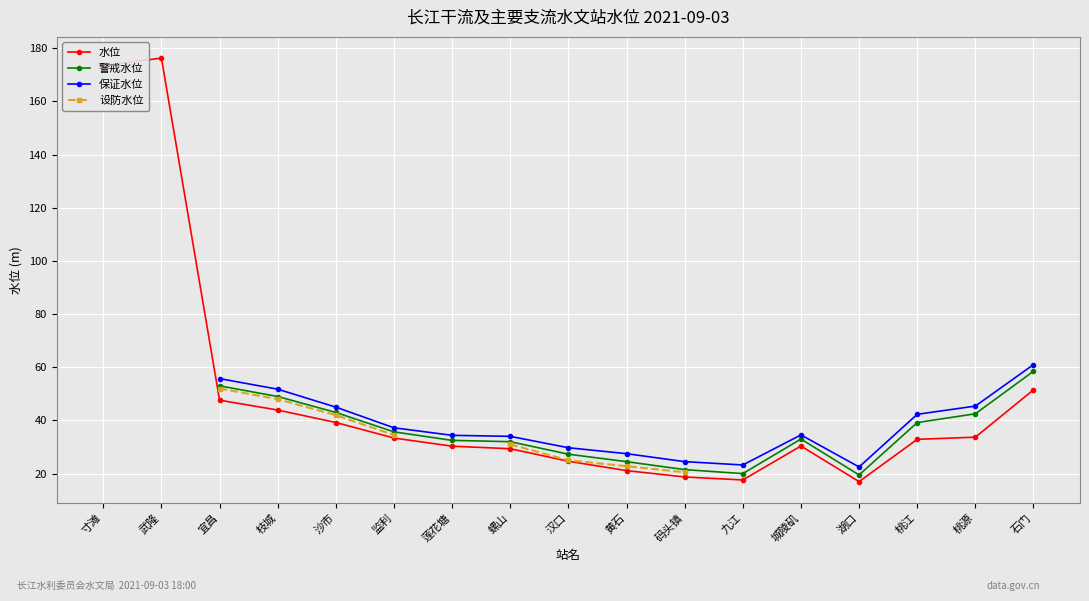

What is the difference between the 保证水位 values at 莲花塘 and 码头镇?

9.9